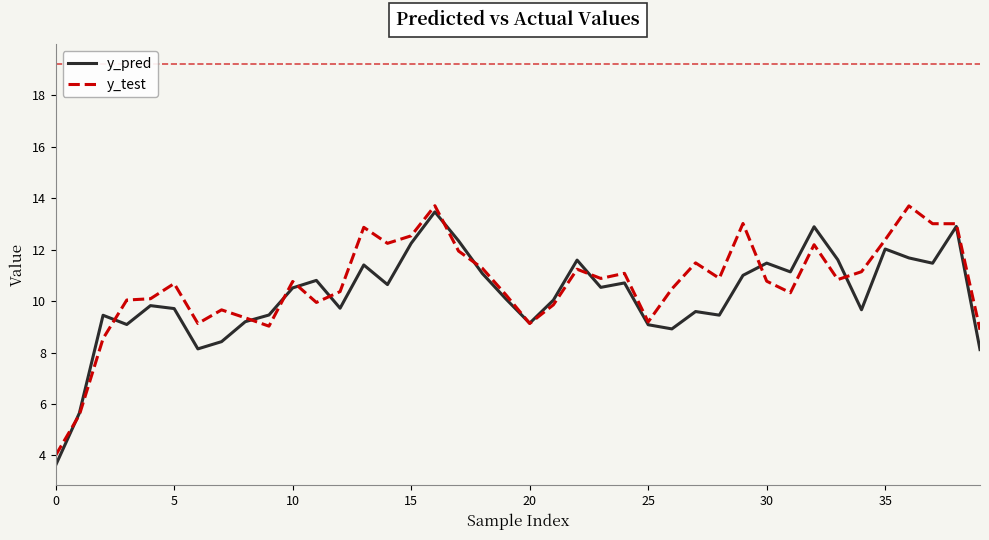

What is the maximum value shown in the chart?

13.7